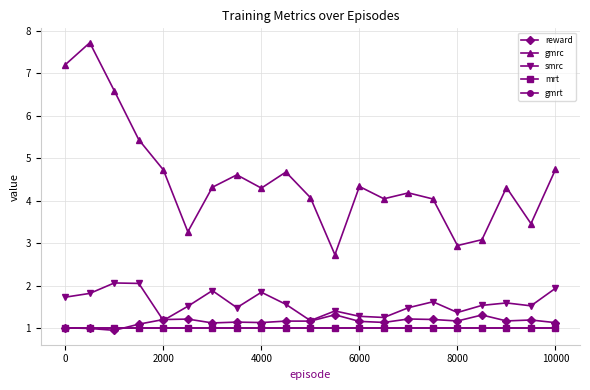

Is this an area chart (filled region under the line)?

No